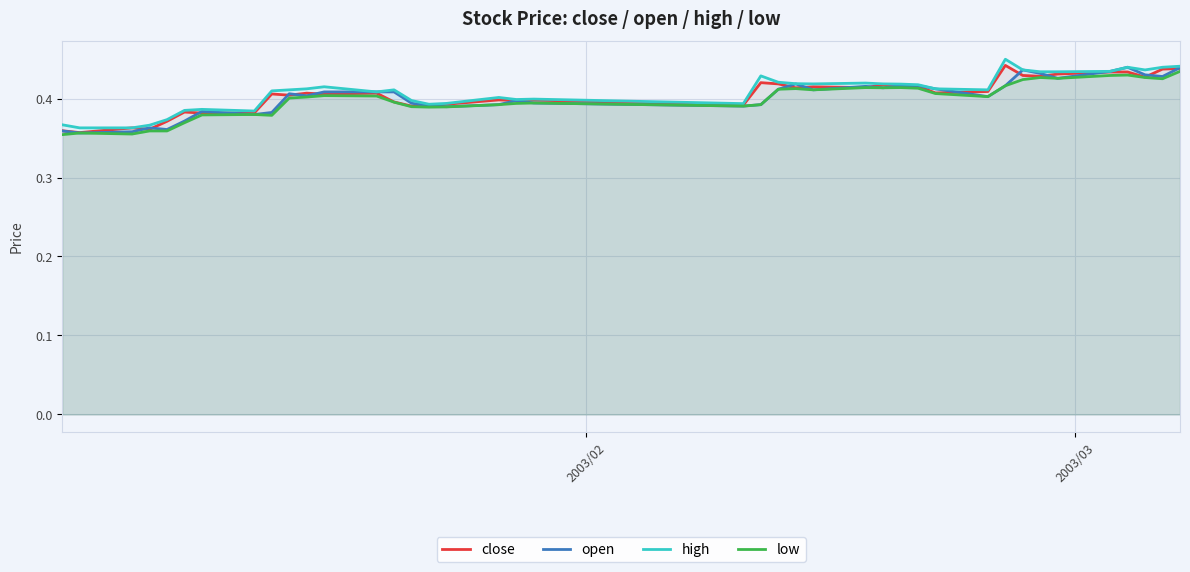

At how many categories does at least one series exceed 0?

40